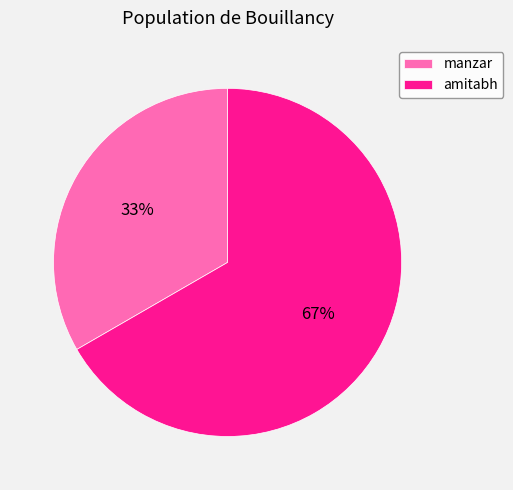

Which slice is the smallest?

manzar